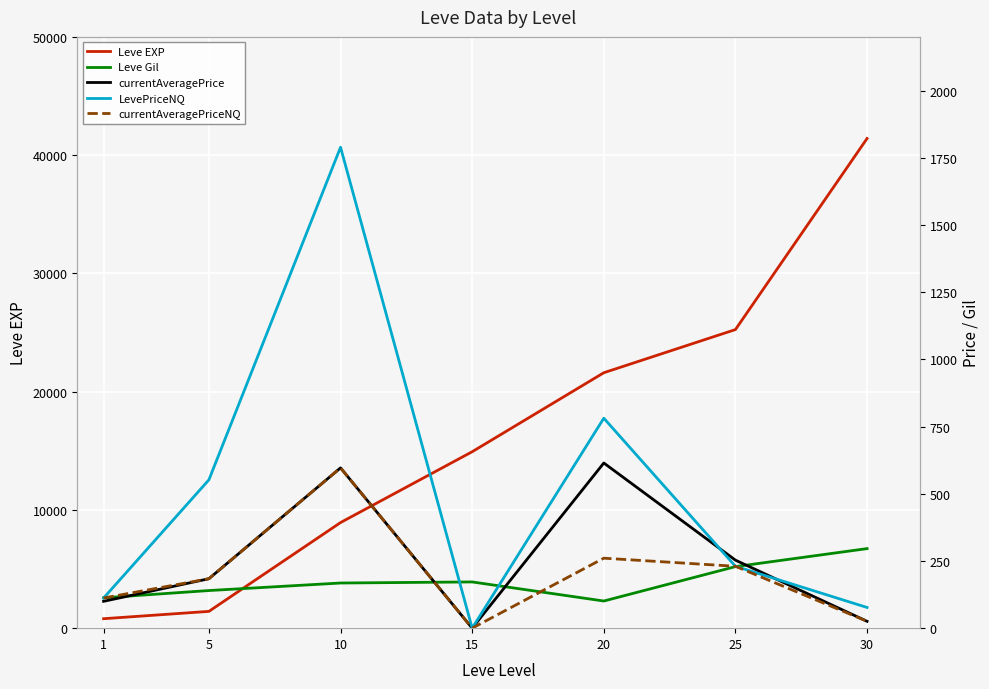

What is the value of the Leve Gil point at the 2nd from the left?

140.0